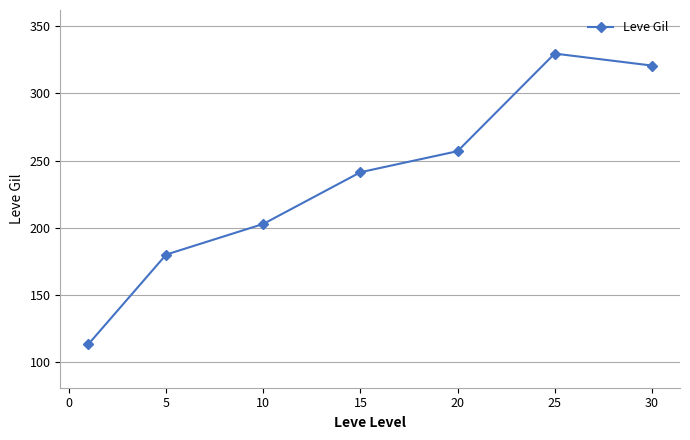

What is the average value?

235.0